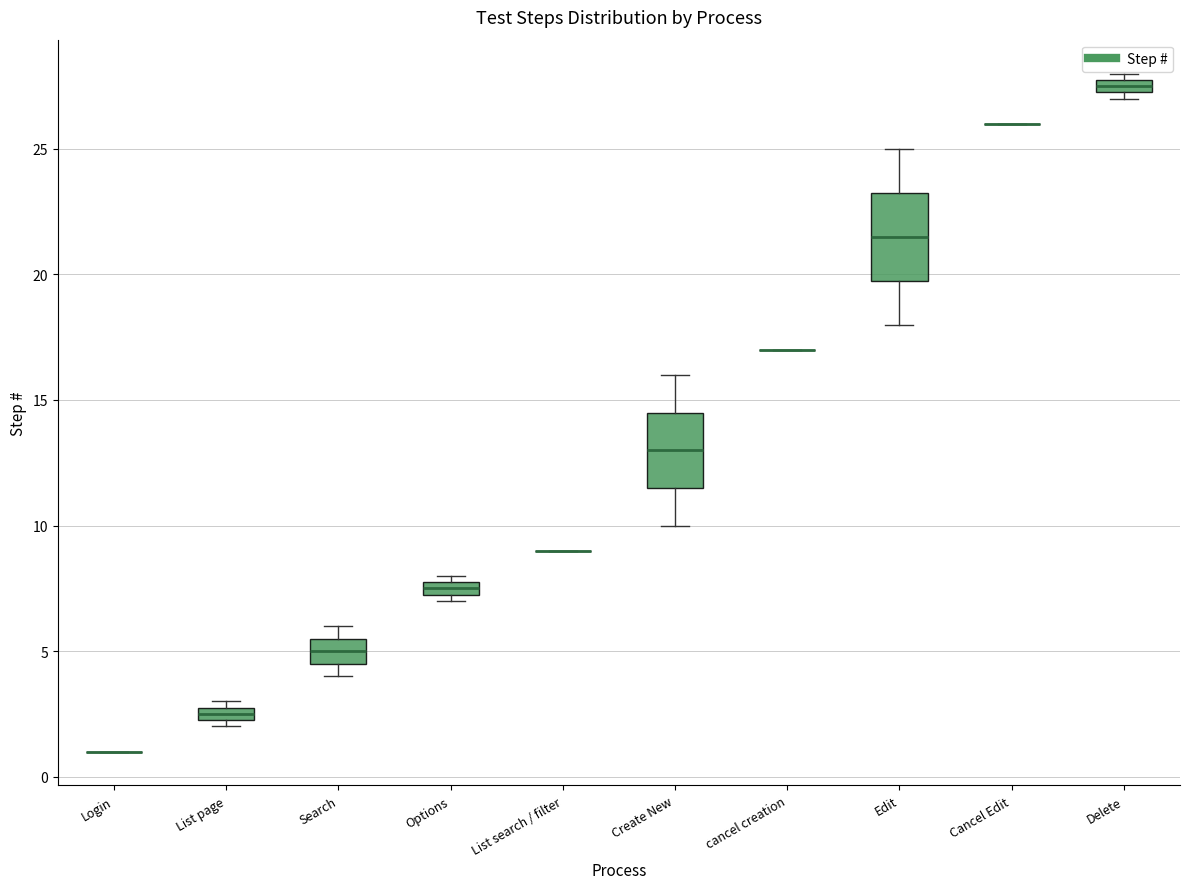

Where is the upper edge of the box for Search on the y-axis? The values are not printed on the chart, so give them approximately, as read against the axis.

5.5